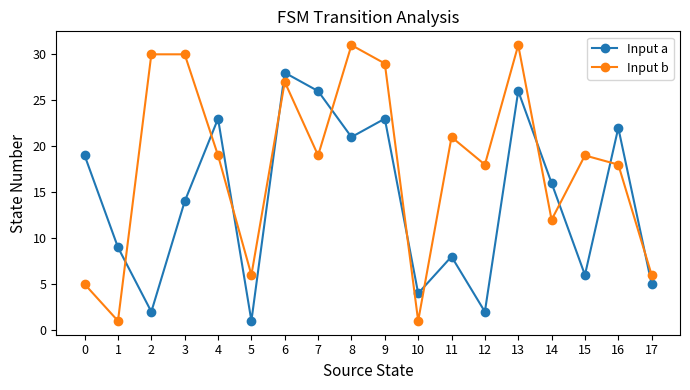

Where do Input a and Input b first cross each other?

1 and 2